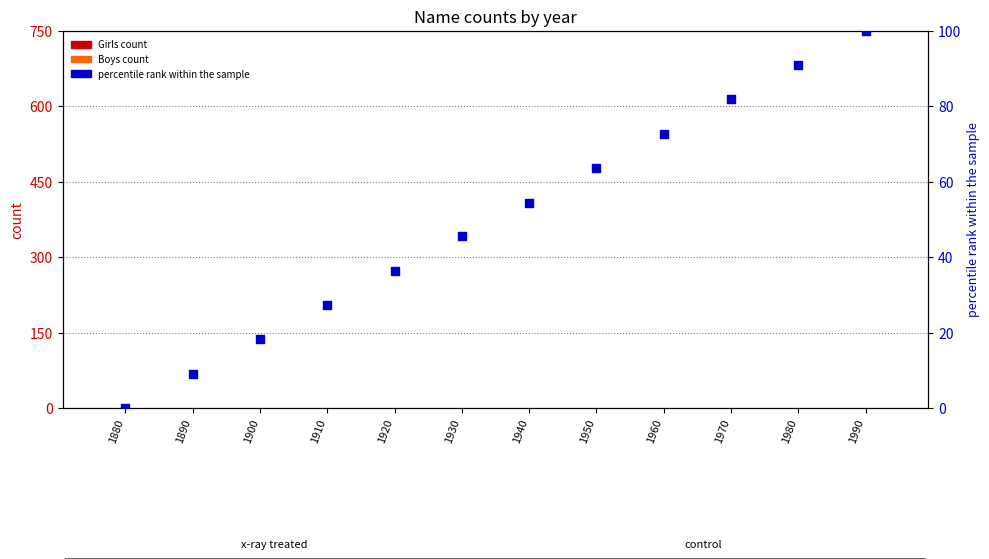

What is the total value across all series at 1950?

63.6